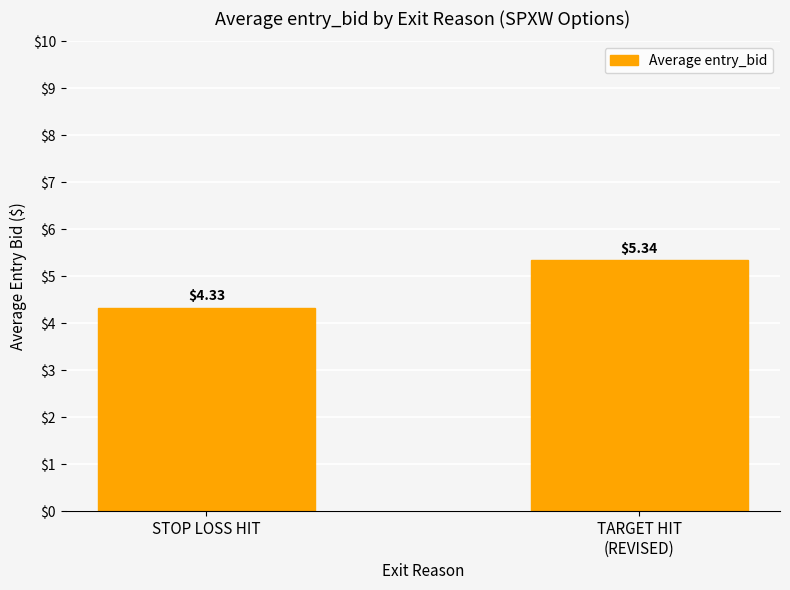

Which category has the highest value across all series?

TARGET HIT
(REVISED)